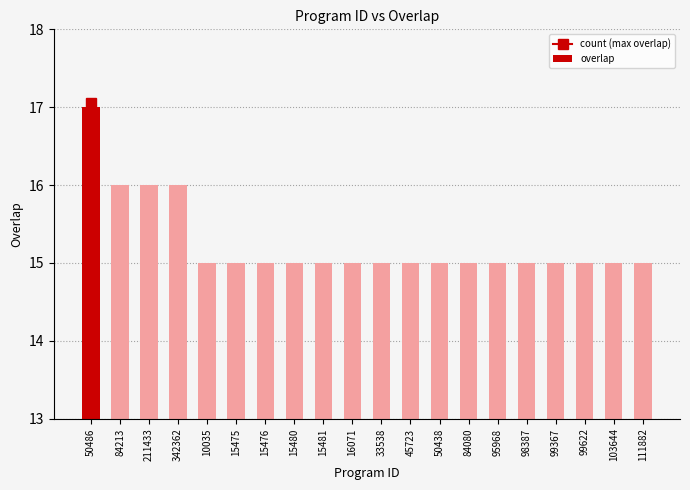

What is the label of the 9th bar from the right?

45723